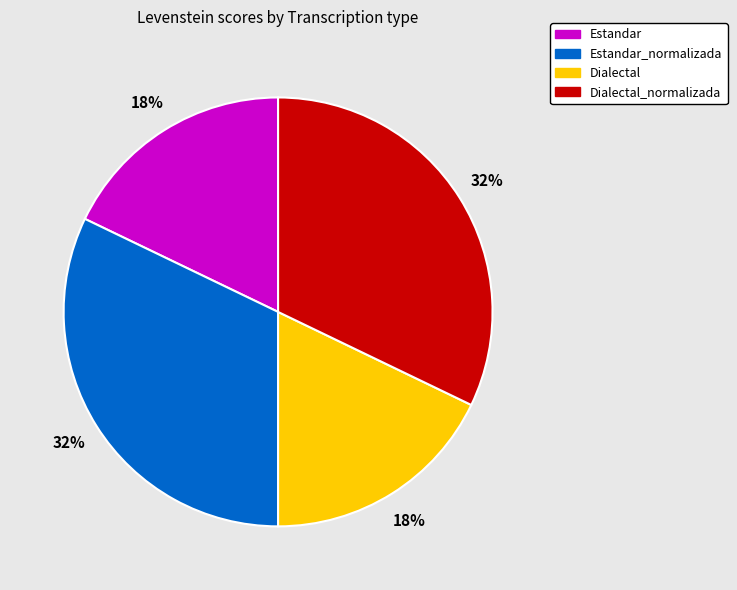

To the nearest percent, what is the average slice percentage?

25%